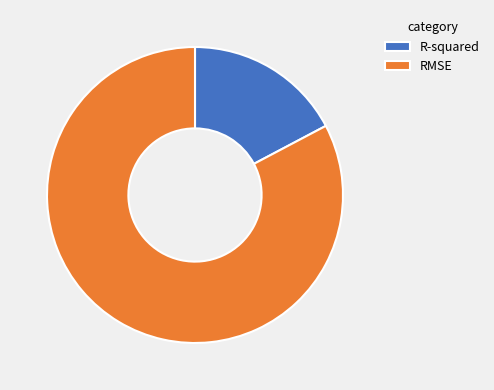

Is RMSE the majority of the pie?

Yes